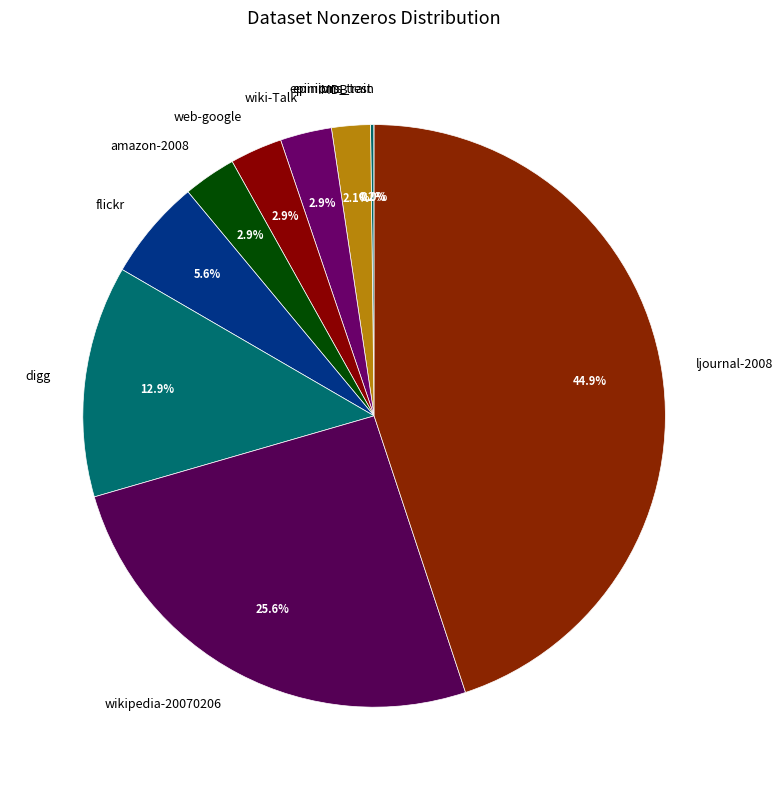

True or false: flickr accounts for 1% of the total.

False